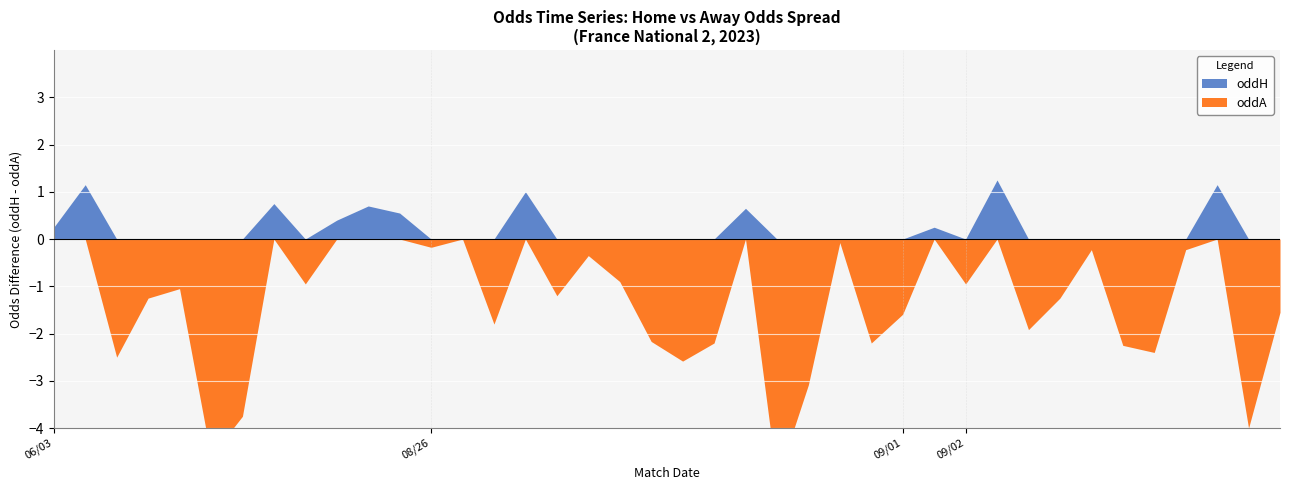

Reading left to right, transcribe all the data shown in this chart.

oddH: 2.5	3.1	1.7	2.0	2.0	1.4	1.5	2.9	2.0	2.7	2.9	2.8	2.5	2.5	1.9	3.1	2.1	2.4	2.2	1.8	1.8	1.8	2.9	1.4	1.7	2.6	1.8	1.9	2.7	2.1	3.4	1.8	2.0	2.4	1.8	1.8	2.4	3.2	1.5	1.9
oddA: 2.2	1.9	4.2	3.2	3.1	6.0	5.2	2.1	3.0	2.3	2.2	2.2	2.6	2.5	3.8	2.1	3.3	2.8	3.1	4.0	4.3	4.0	2.2	6.5	4.8	2.7	4.0	3.5	2.5	3.1	2.1	3.8	3.3	2.6	4.0	4.2	2.6	2.1	5.5	3.5